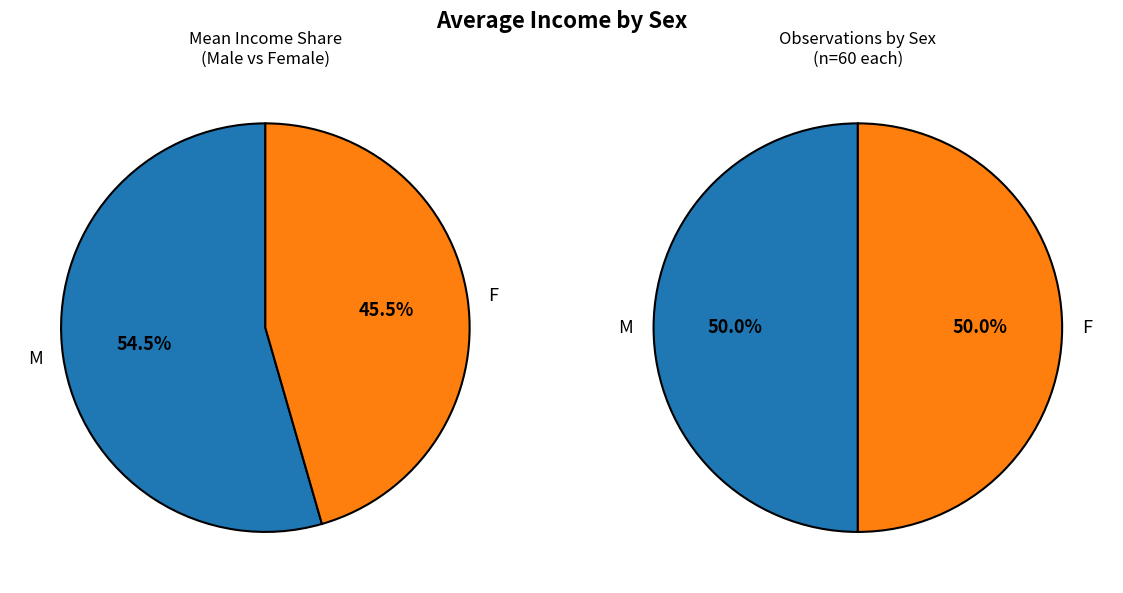

Rank the categories by value from highest to lowest.

M, F